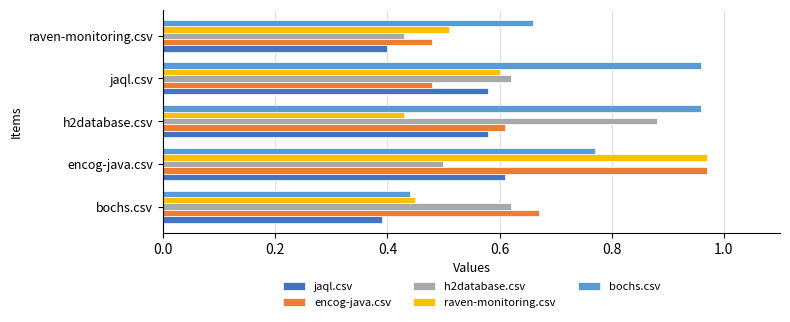

The encog-java.csv series shows 0.5 at raven-monitoring.csv. True or false?

True